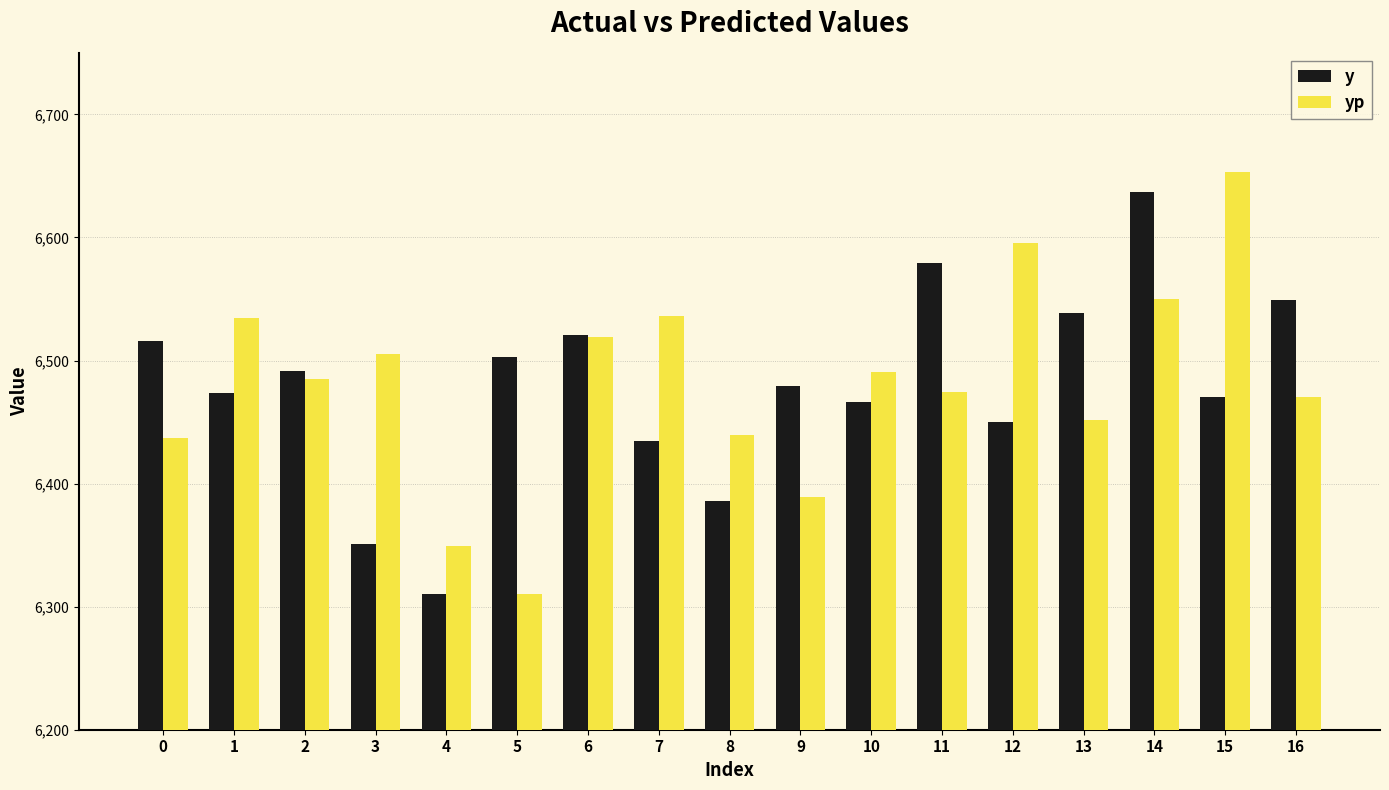

What are all the series names shown in the legend?

y, yp